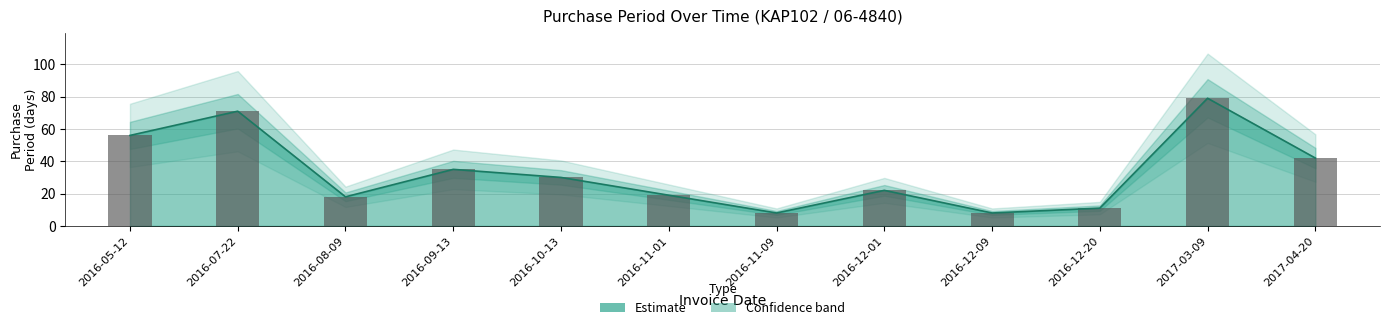

Rank the categories by value from lowest to highest.

2016-11-09, 2016-12-09, 2016-12-20, 2016-08-09, 2016-11-01, 2016-12-01, 2016-10-13, 2016-09-13, 2017-04-20, 2016-05-12, 2016-07-22, 2017-03-09